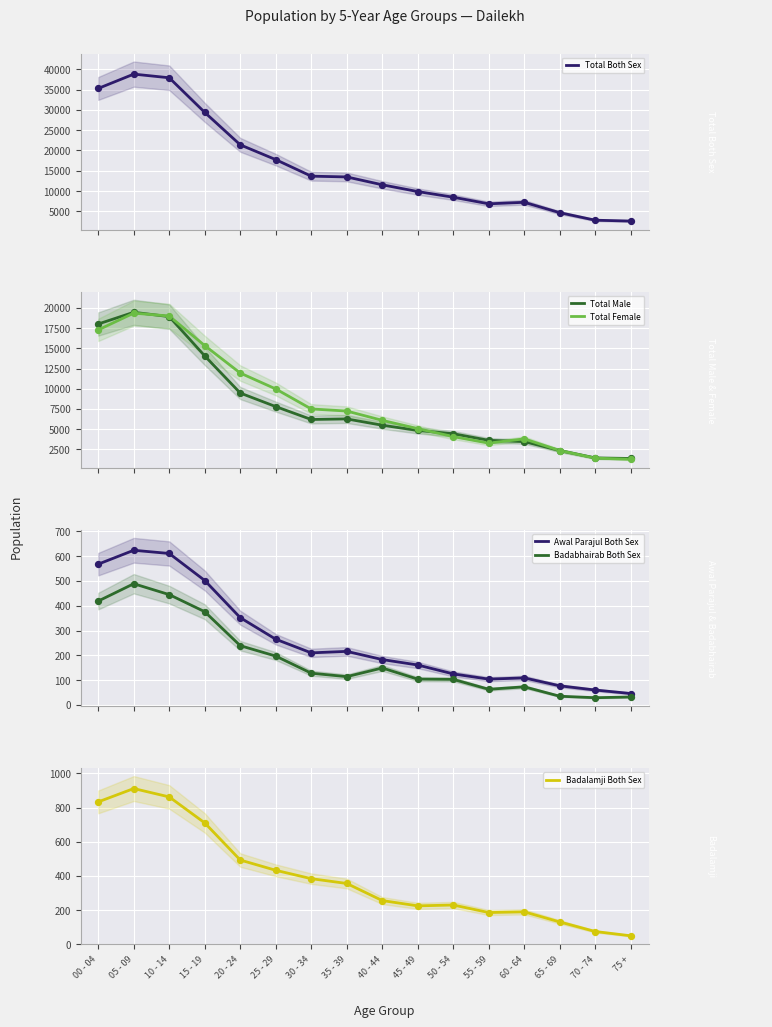

At which category is the sum across all series the highest?

05 - 09